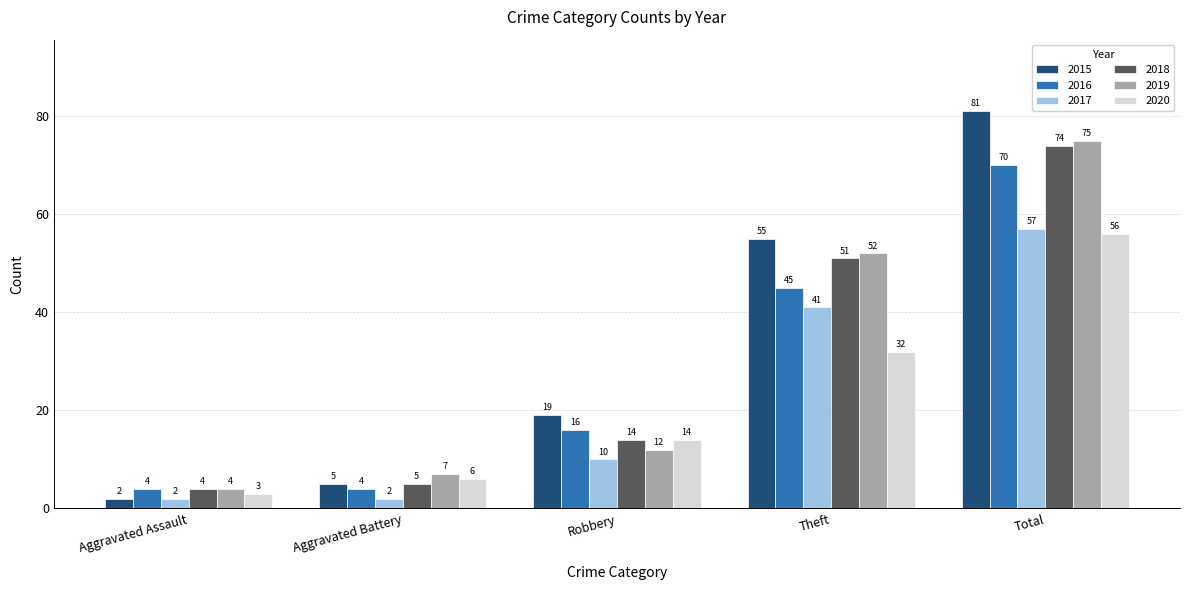

Is it true that 2020 equals 56 at Total?

True